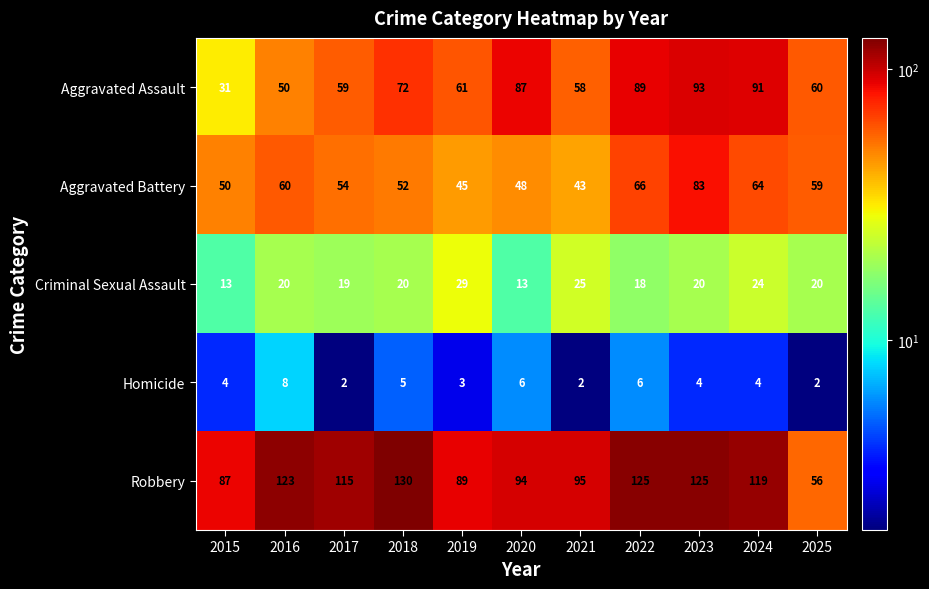

How many data points in Aggravated Battery are less than 54?

5